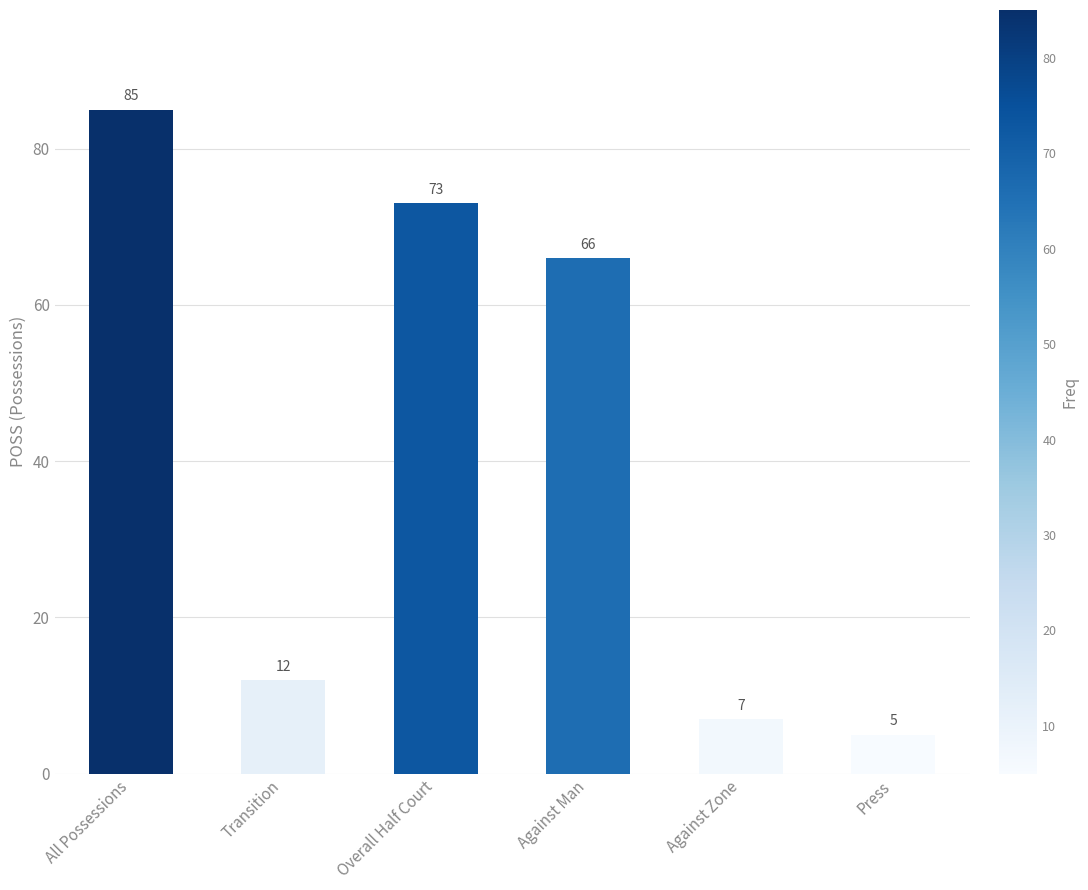

Between All Possessions and Overall Half Court, which is larger?

All Possessions